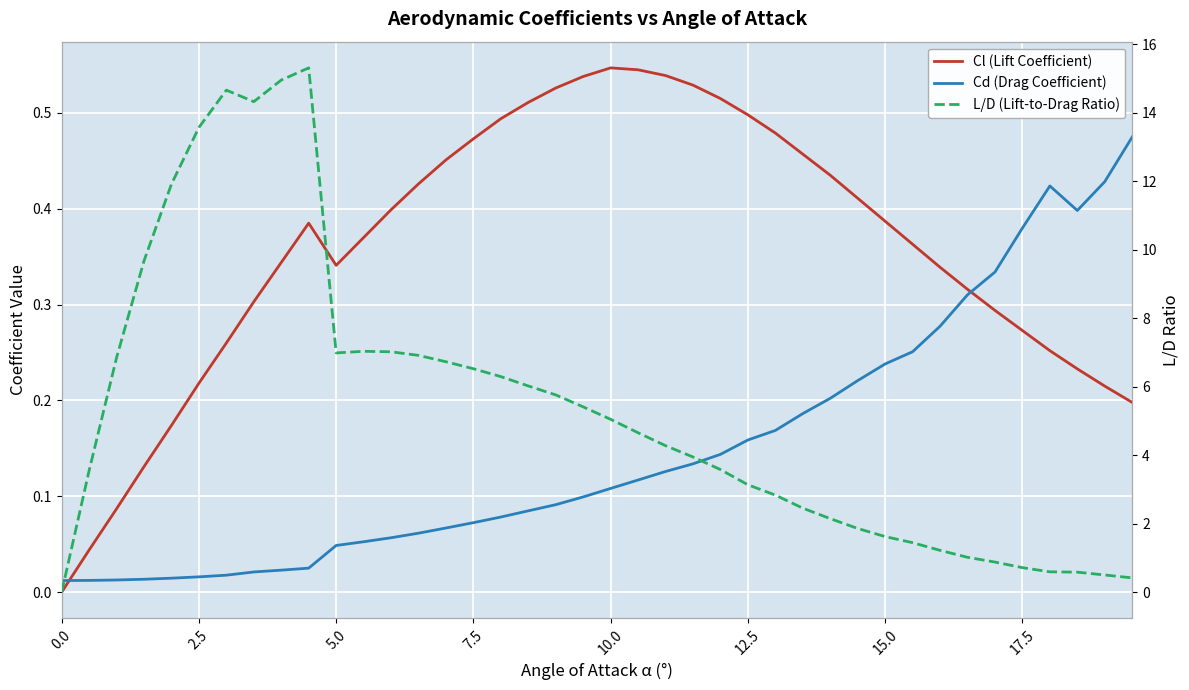

Reading right to left, extract all data points from this chart.

Cl (Lift Coefficient): 0.2	0.2	0.2	0.3	0.3	0.3	0.3	0.3	0.4	0.4	0.4	0.4	0.5	0.5	0.5	0.5	0.5	0.5	0.5	0.5	0.5	0.5	0.5	0.5	0.5	0.5	0.4	0.4	0.4	0.3	0.4	0.3	0.3	0.3	0.2	0.2	0.1	0.1	0.0	0.0
Cd (Drag Coefficient): 0.5	0.4	0.4	0.4	0.4	0.3	0.3	0.3	0.3	0.2	0.2	0.2	0.2	0.2	0.2	0.1	0.1	0.1	0.1	0.1	0.1	0.1	0.1	0.1	0.1	0.1	0.1	0.1	0.1	0.0	0.0	0.0	0.0	0.0	0.0	0.0	0.0	0.0	0.0	0.0
L/D (Lift-to-Drag Ratio): 0.4	0.5	0.6	0.6	0.7	0.9	1.0	1.2	1.4	1.6	1.9	2.1	2.5	2.8	3.1	3.6	3.9	4.3	4.7	5.0	5.4	5.8	6.0	6.3	6.5	6.7	6.9	7.0	7.0	7.0	15.3	15.0	14.3	14.7	13.6	11.9	9.7	6.8	3.5	0.0